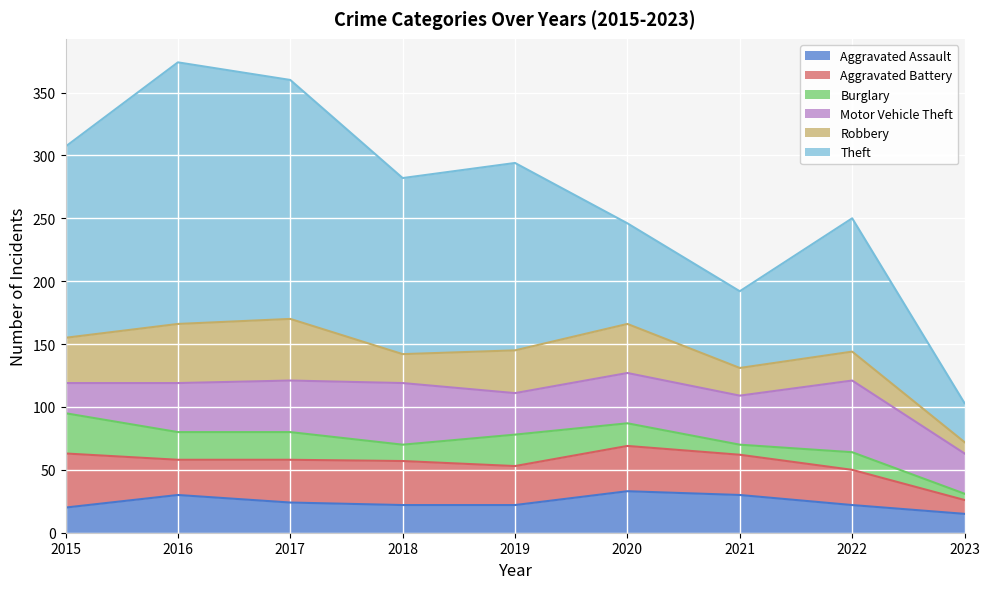

How many data points does each series have?

9